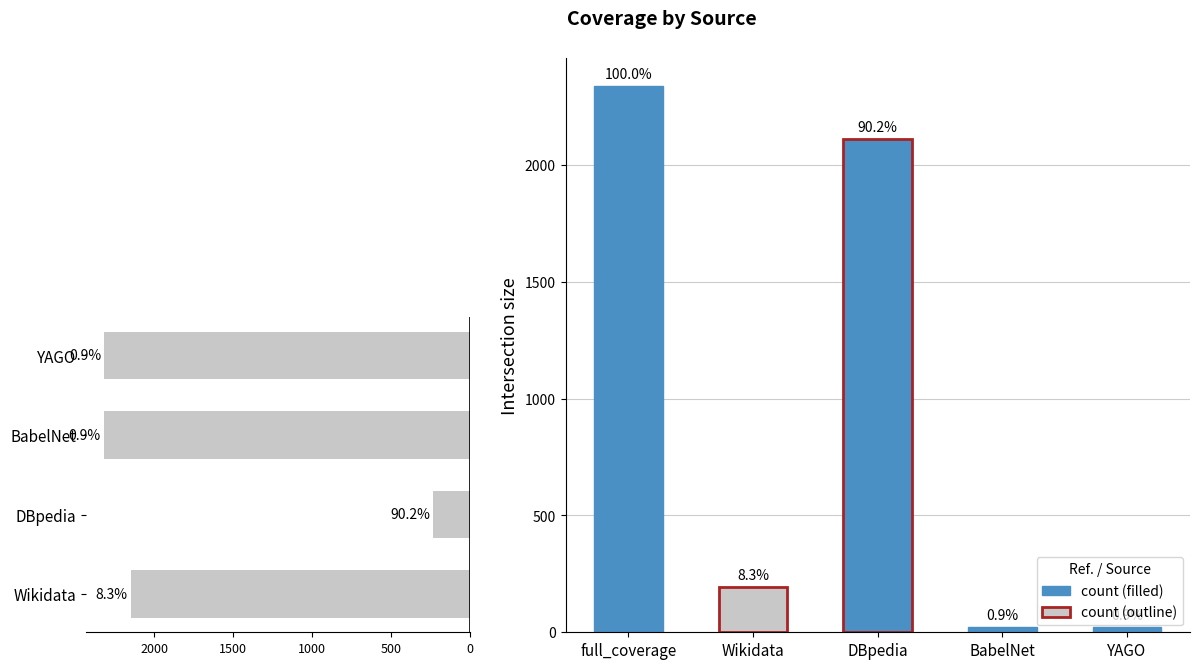

What is the average value?

1752